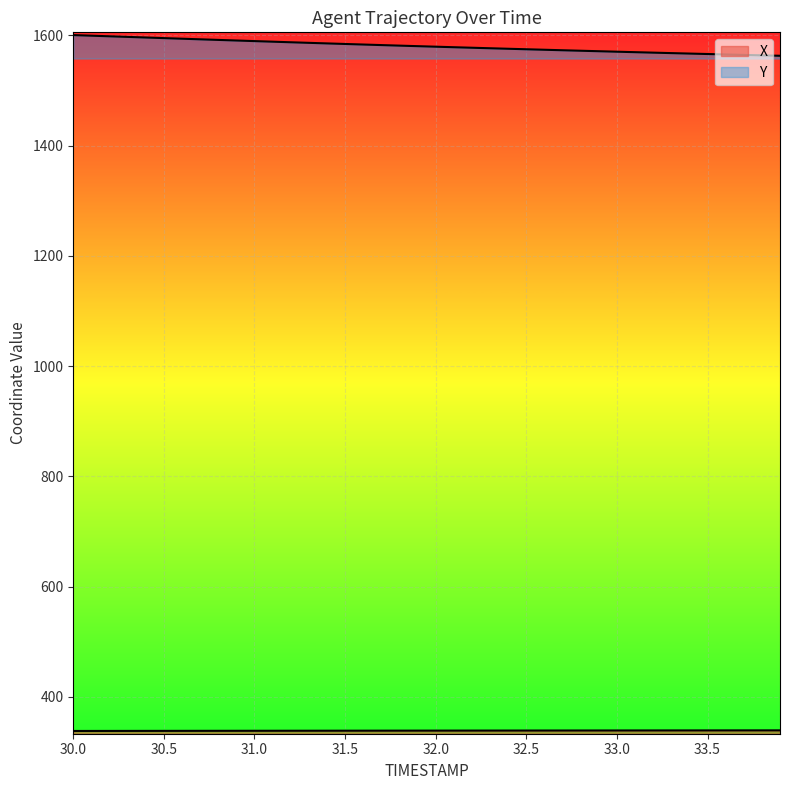

What is the minimum value for Y?

1562.8